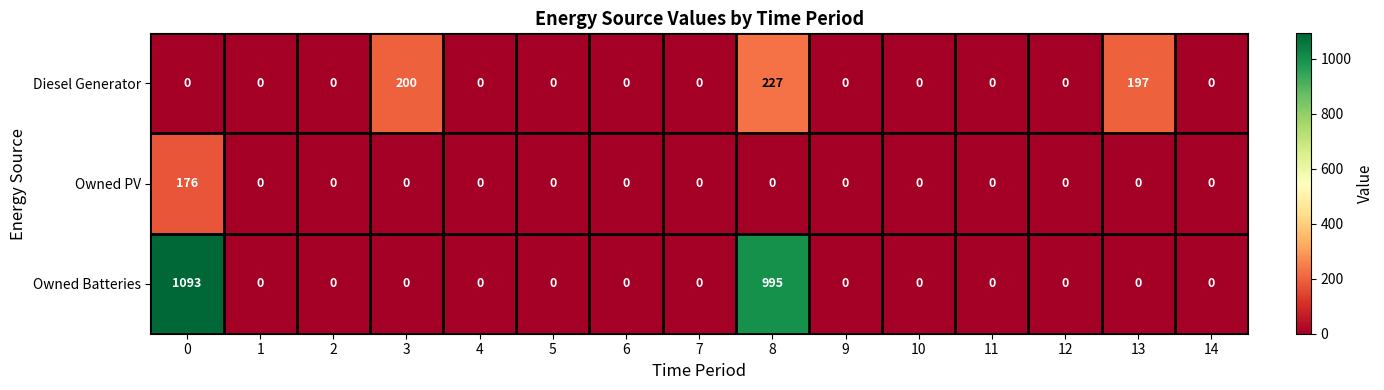

What is the difference between the maximum and minimum values in the Owned Batteries series?

1093